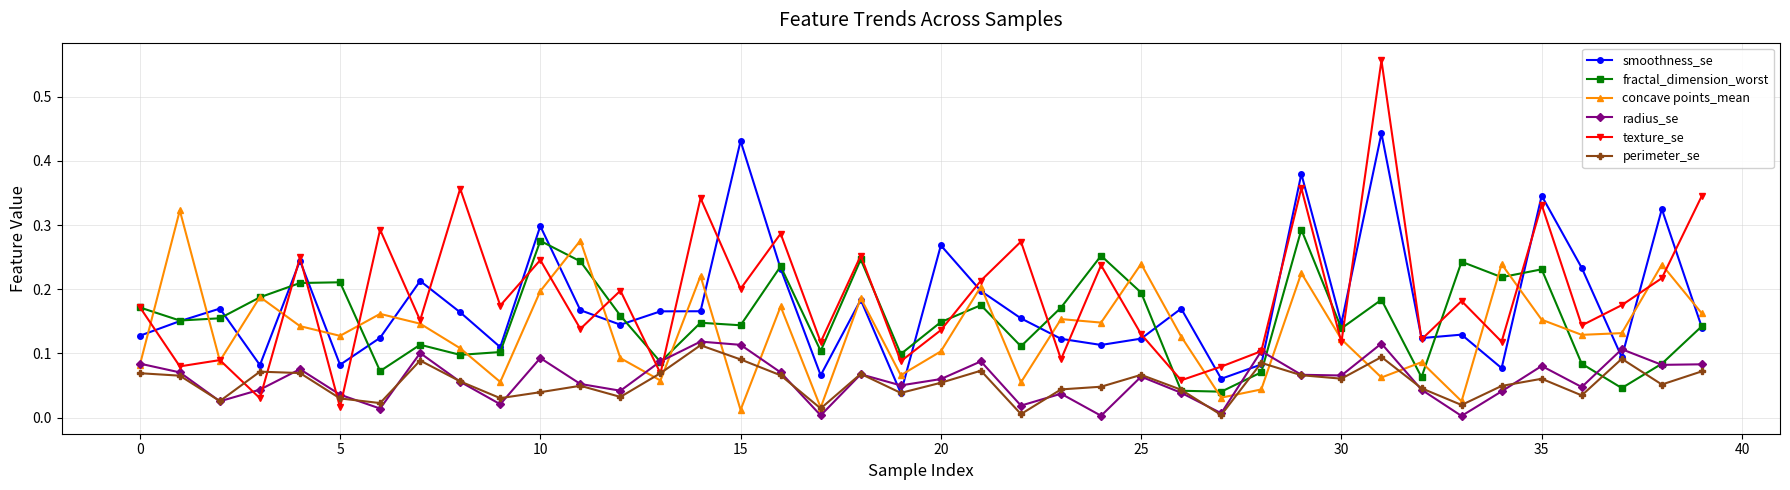

True or false: smoothness_se has more than 1 points higher than both neighbors.

True